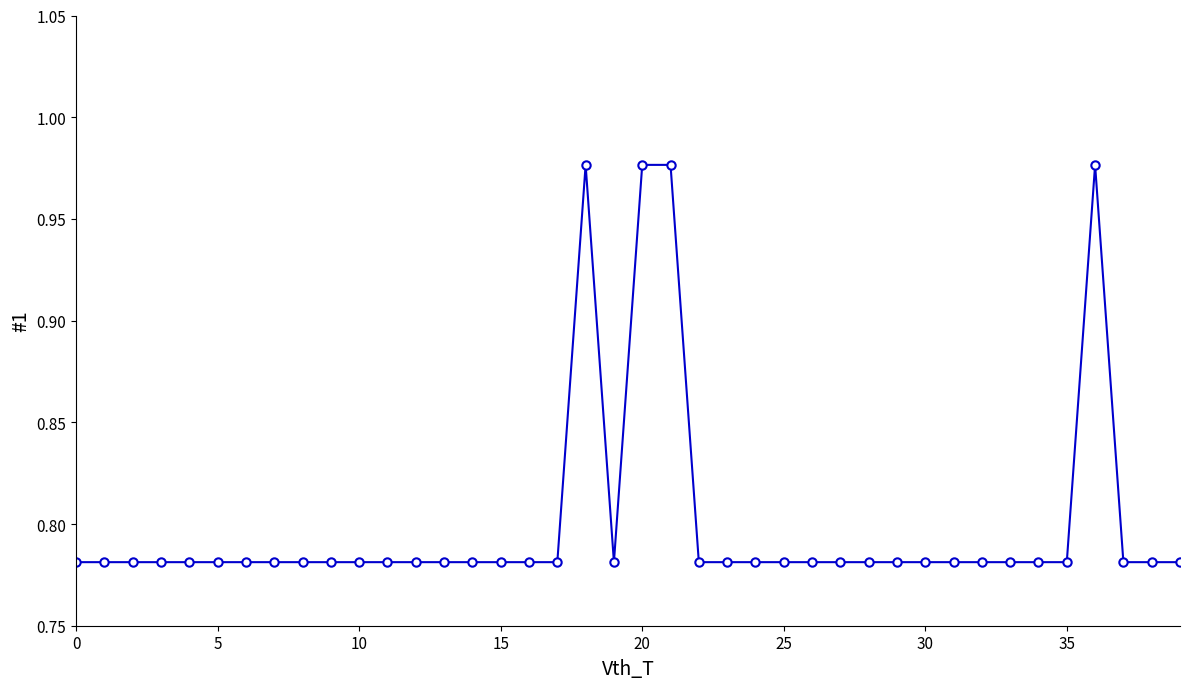

What is the sum of all values?

32.0